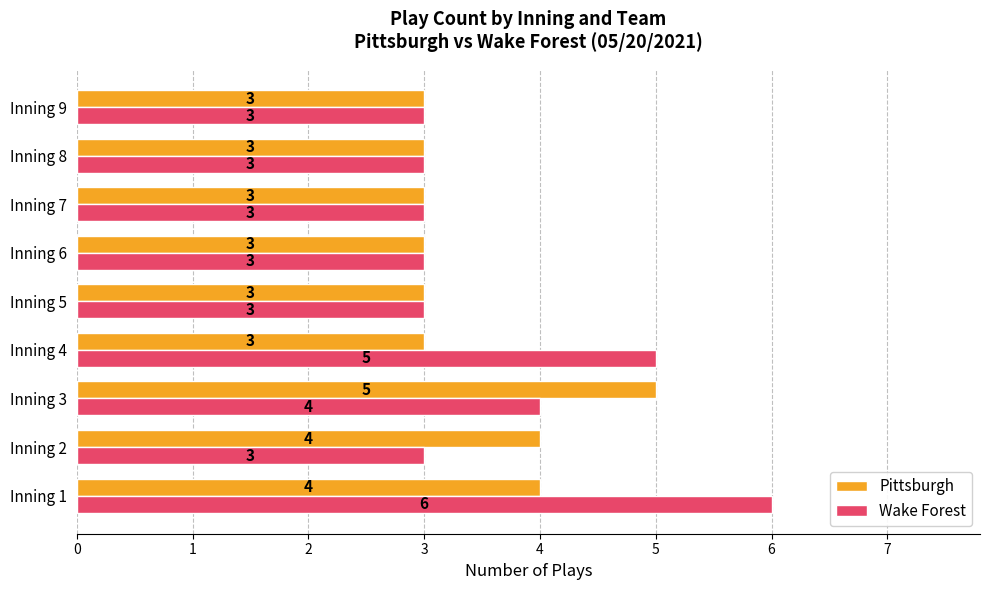

List the series in order of their overall mean, lowest first.

Pittsburgh, Wake Forest